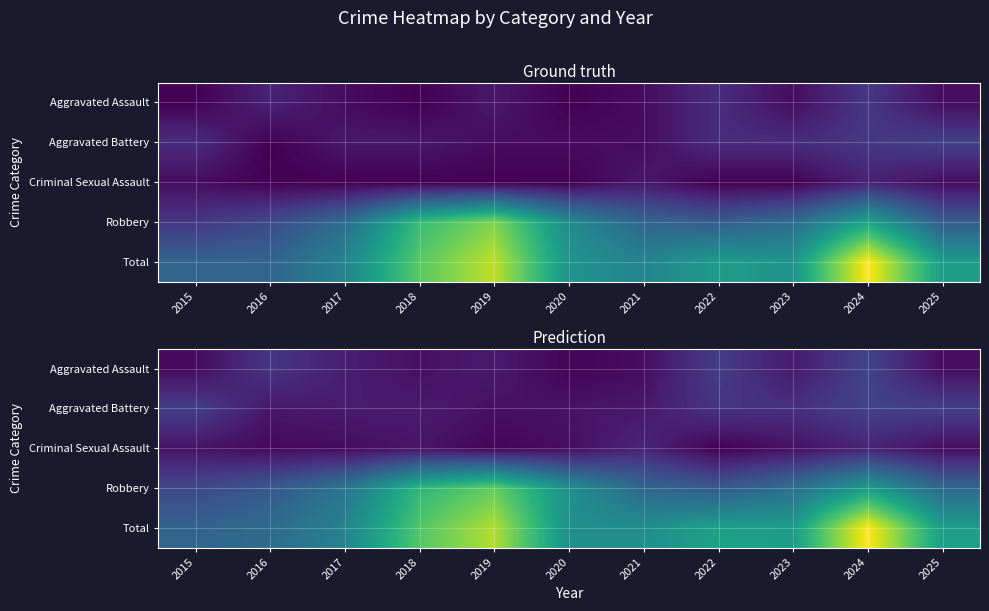

What is the total value across all series at 2021?

29.0